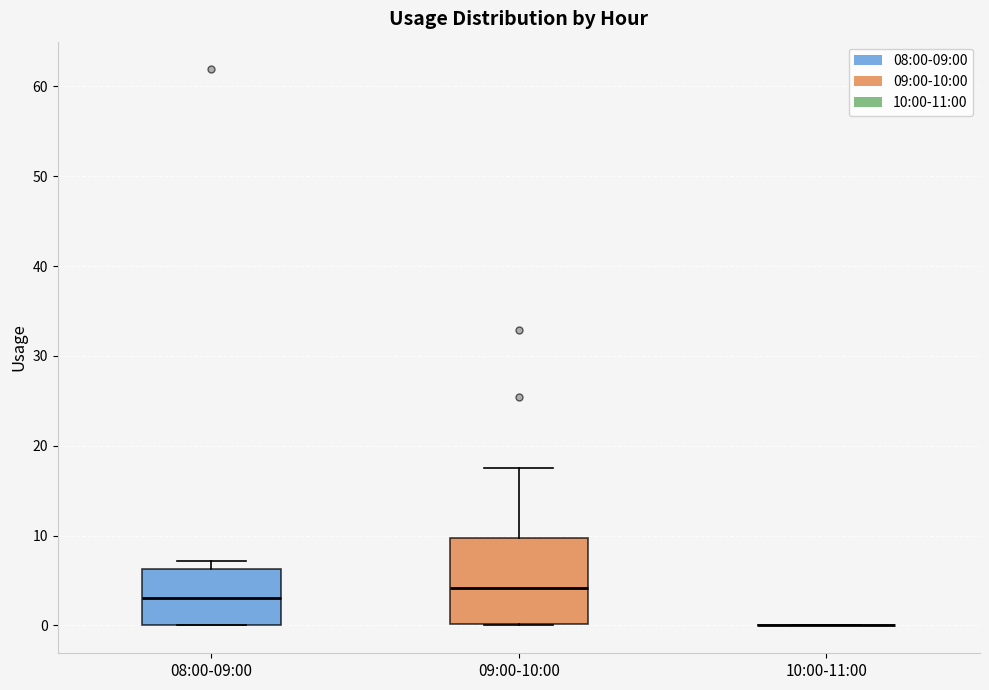

Which box is the tallest, from its lower edge to its upper edge?

09:00-10:00